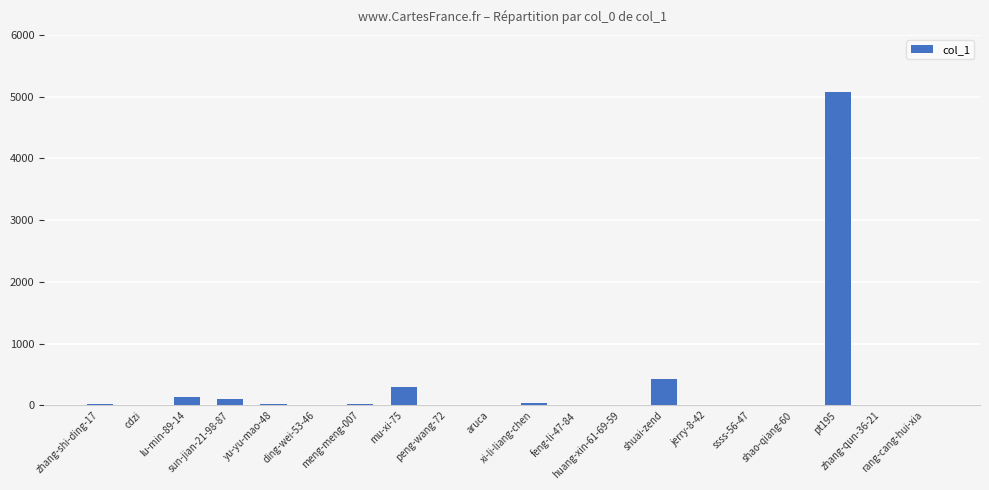

What is the greatest value displayed?

5081